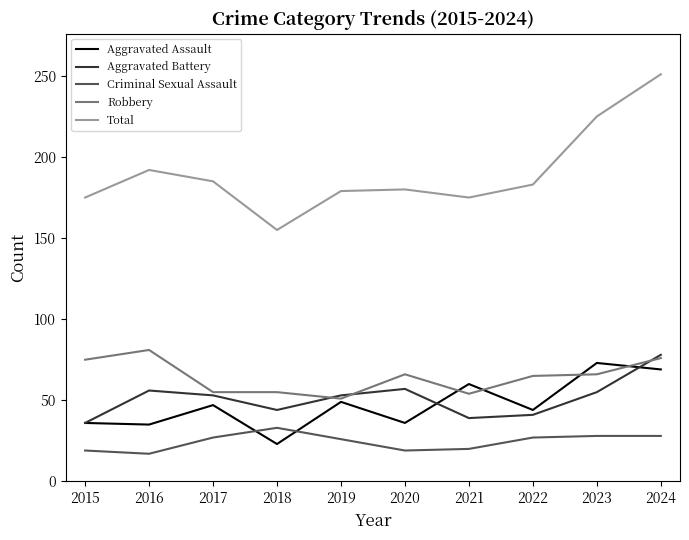

Where is the first local minimum for Aggravated Battery?

2018